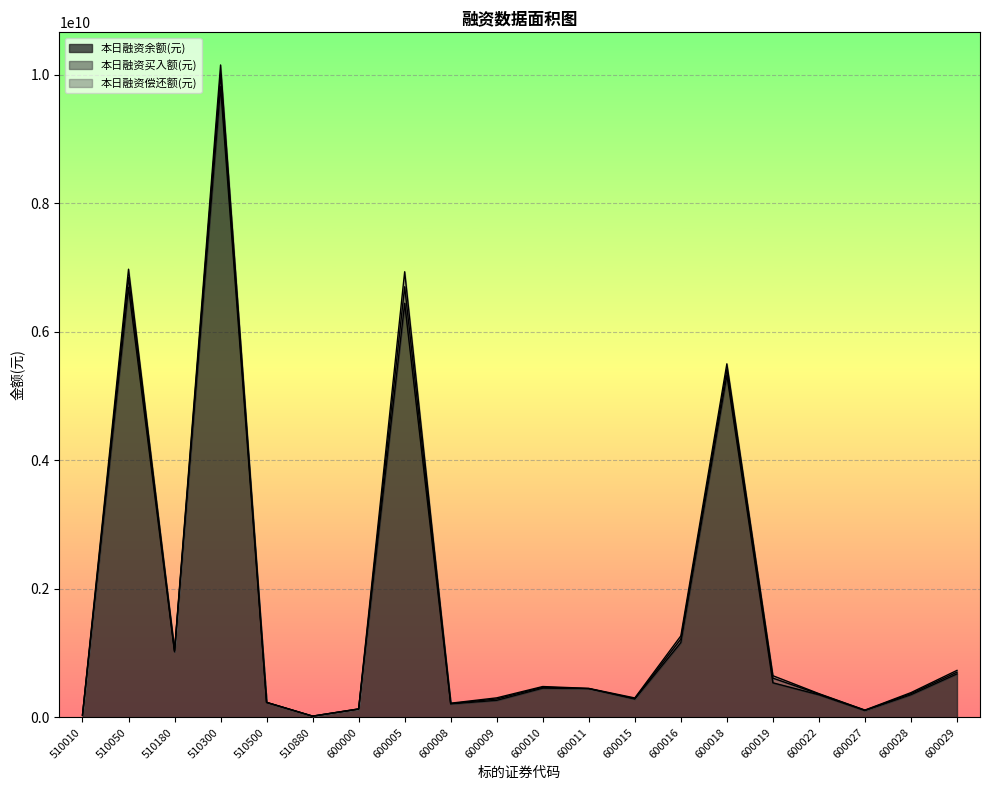

How many data points does each series have?

20